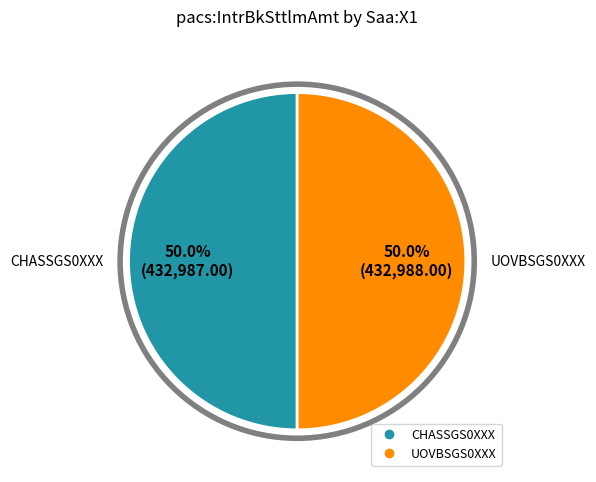

To the nearest percent, what is the combined percentage of CHASSGS0XXX and UOVBSGS0XXX?

100%